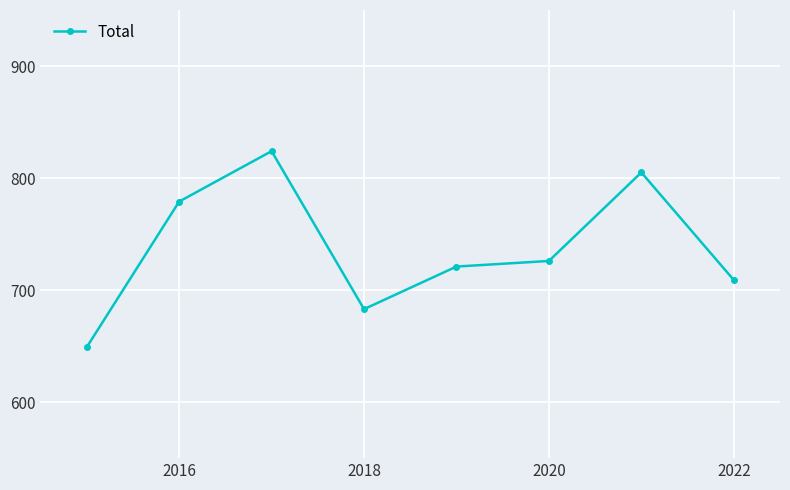

How many lines are shown in the chart?

1